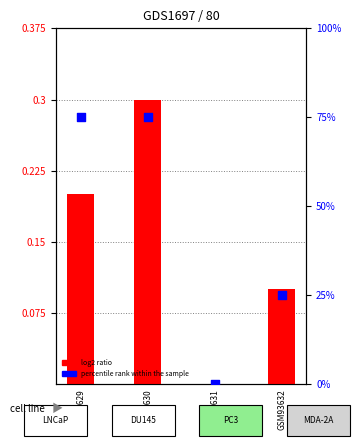

At how many categories does at least one series exceed 22?

3